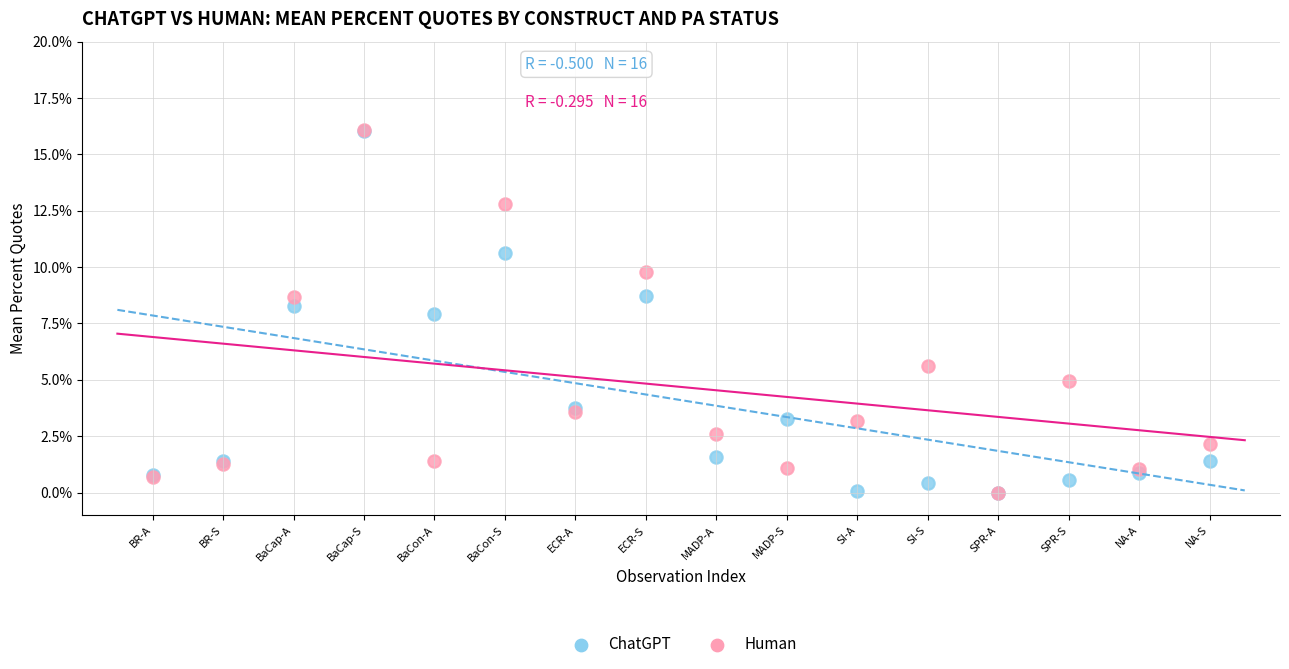

What are all the series names shown in the legend?

ChatGPT, Human